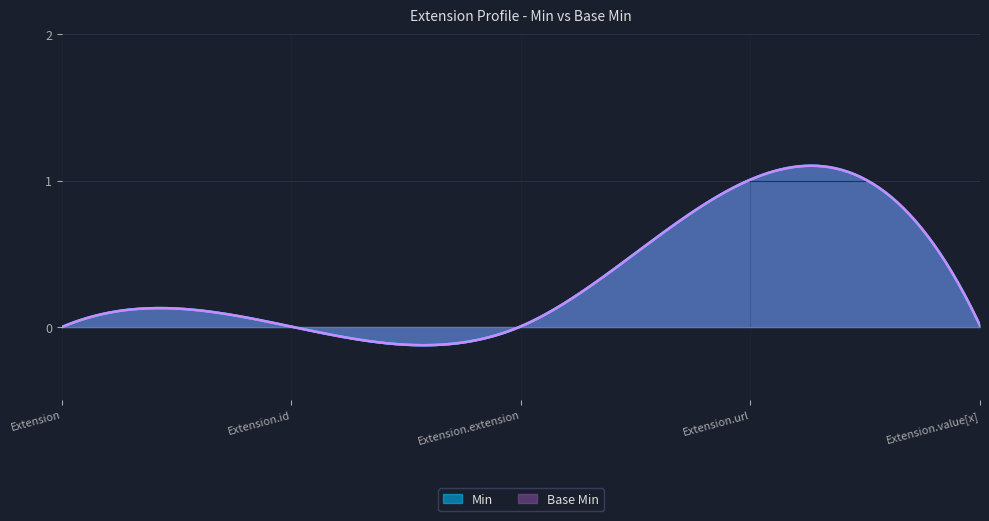

What is the difference between the maximum and minimum values in the Base Min series?

1